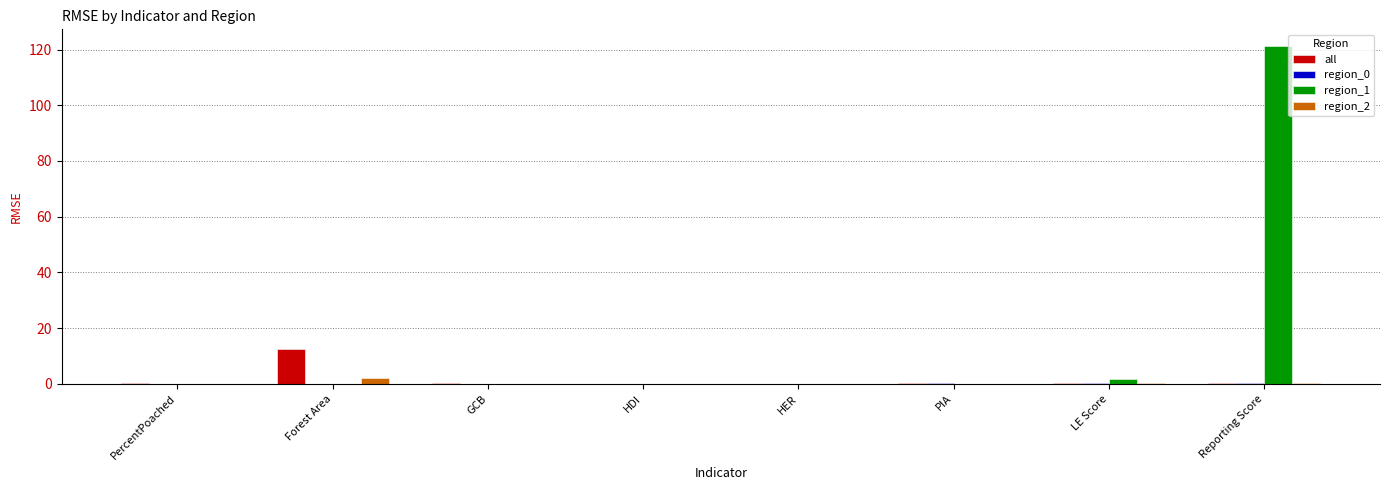

Which label corresponds to the largest value in the chart?

Reporting Score